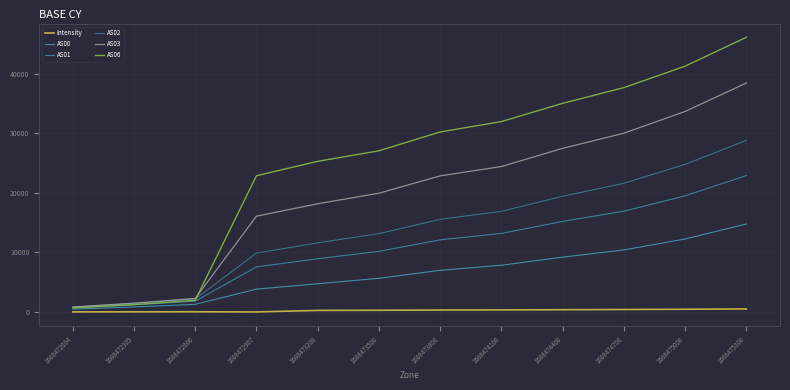

How many lines are shown in the chart?

6